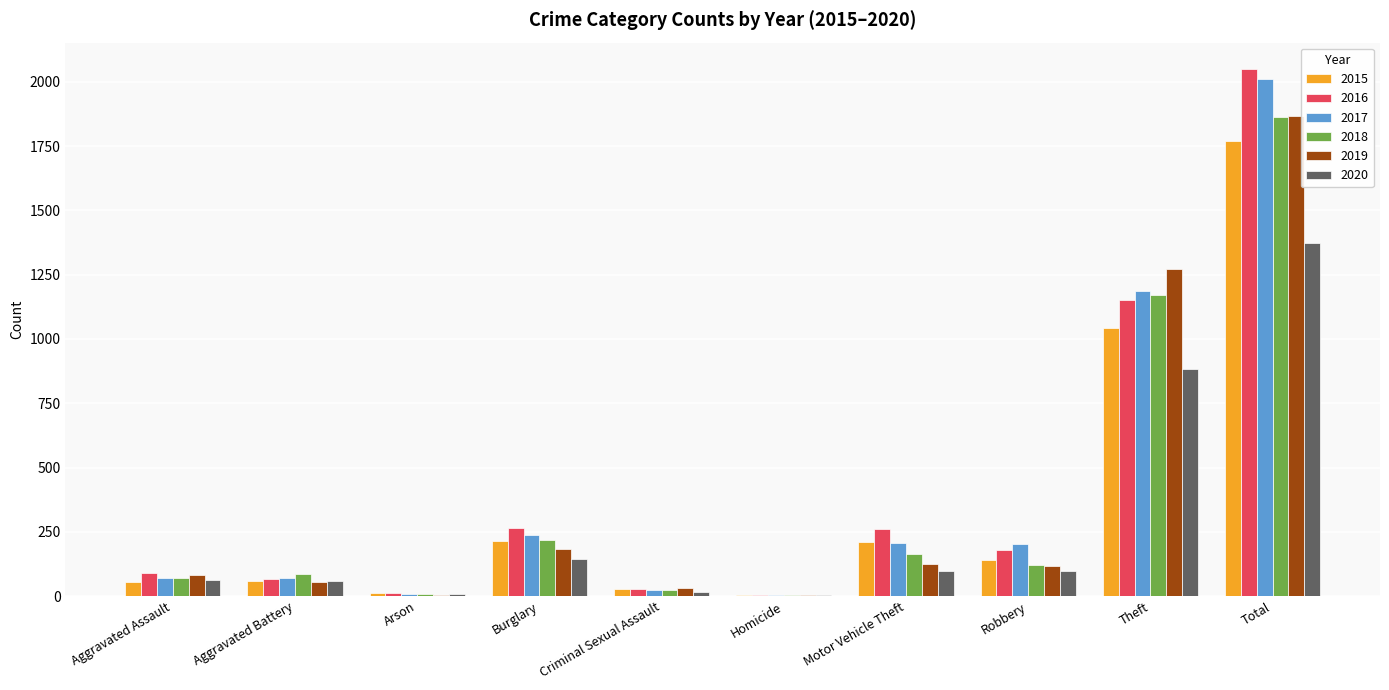

What is the approximate value of 2019 at Motor Vehicle Theft, to the nearest 10?

120